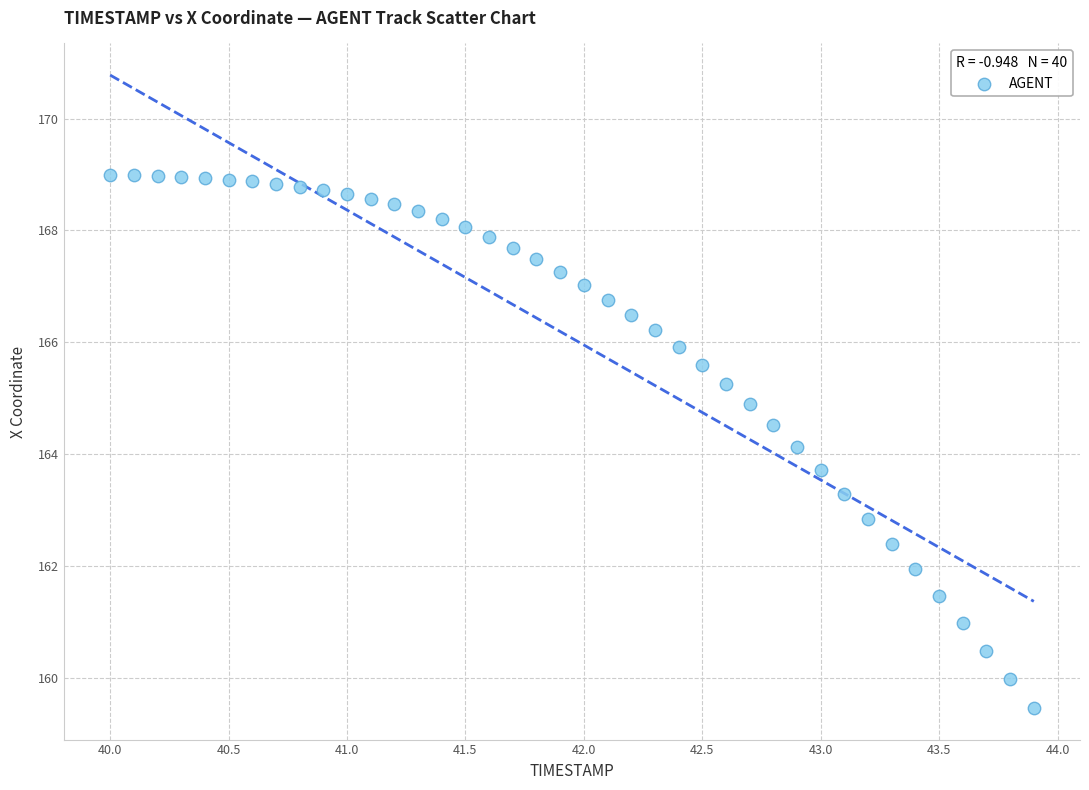

What is the range of X values (max minus min)?

3.9